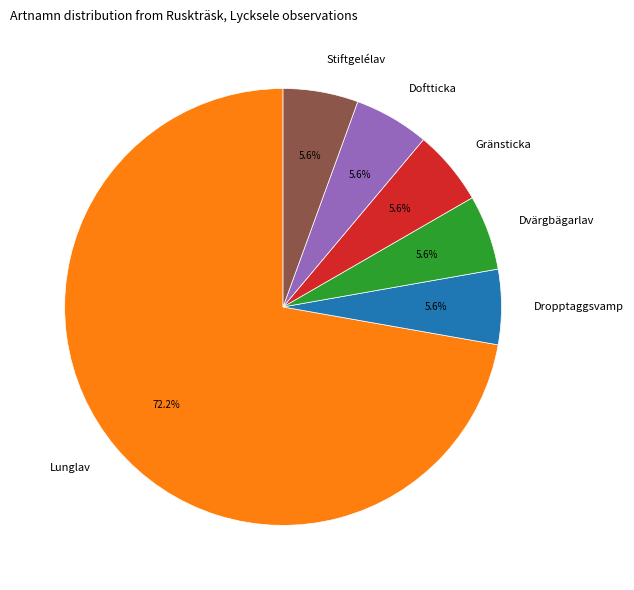

How many segments does this pie chart have?

6